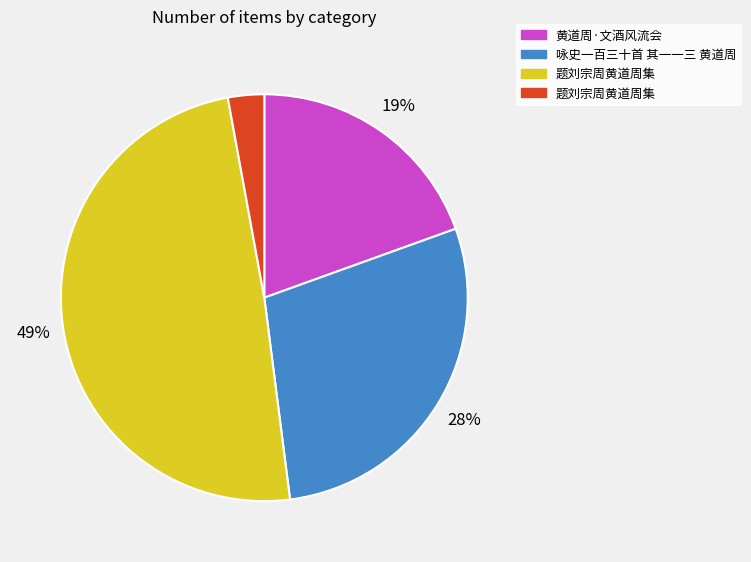

To the nearest percent, what is the difference between the largest and smallest slice percentages?

46%